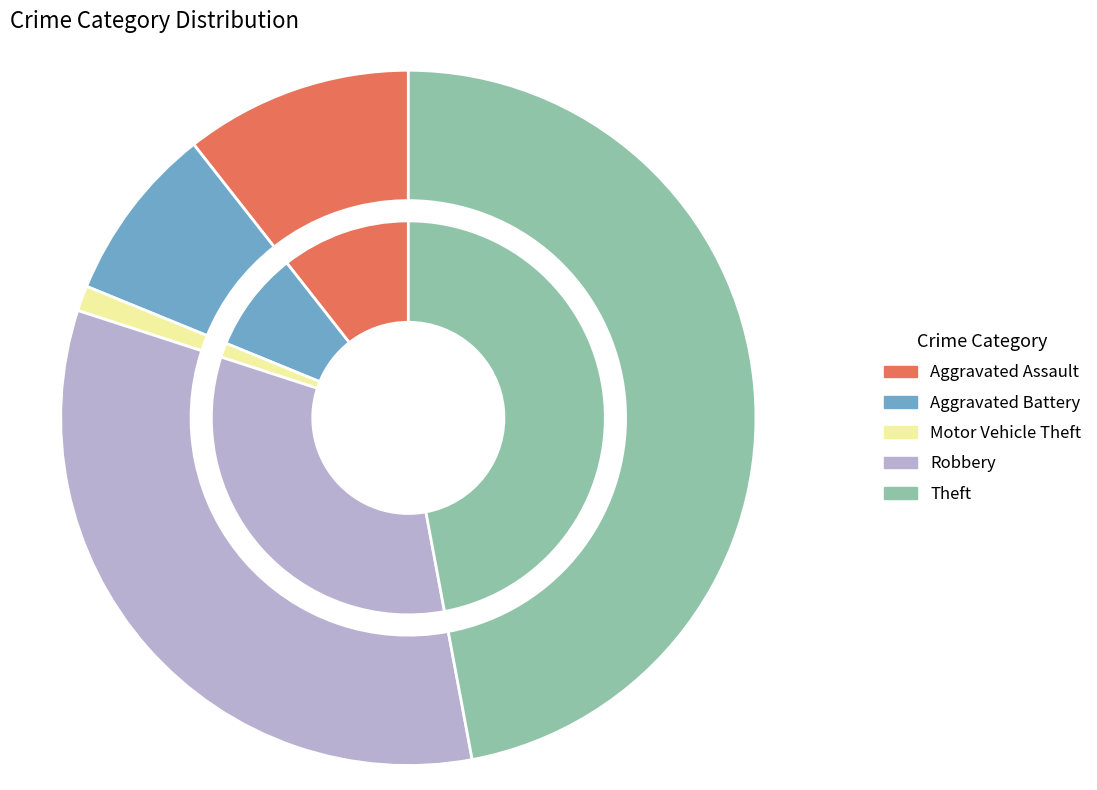

True or false: Motor Vehicle Theft accounts for 7% of the total.

False